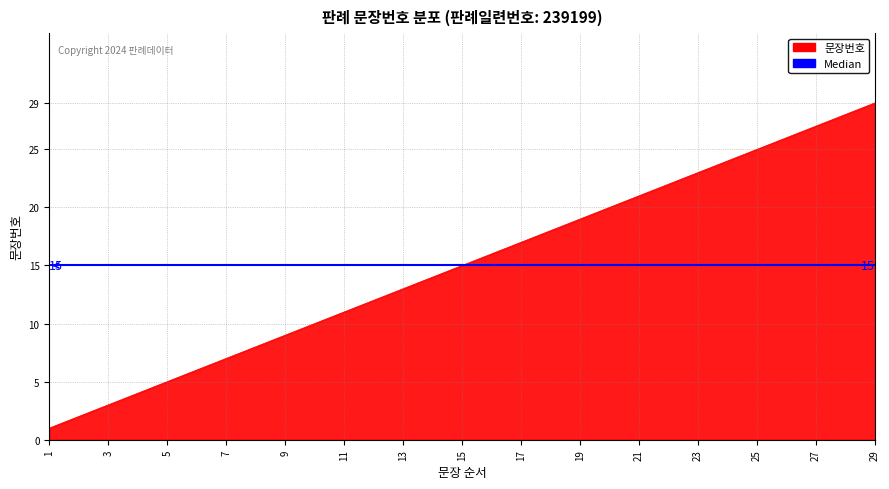

Is it true that the value at 19 is 11?

False